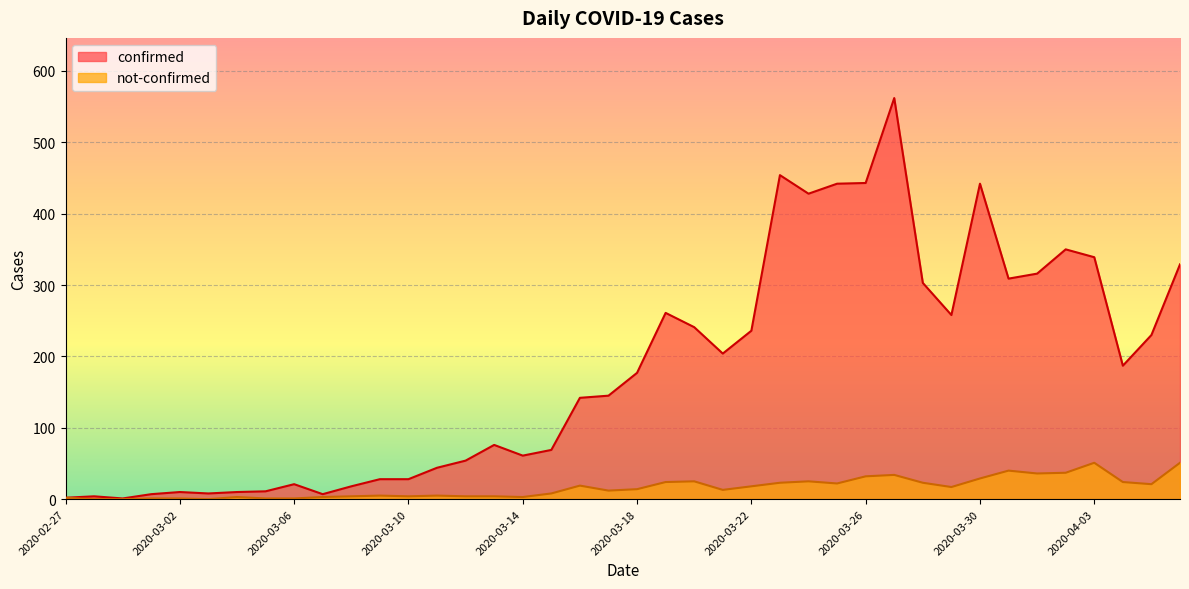

Rank the categories by not-confirmed value from highest to lowest.

2020-04-03, 2020-04-06, 2020-03-31, 2020-04-02, 2020-04-01, 2020-03-27, 2020-03-26, 2020-03-30, 2020-03-20, 2020-03-24, 2020-03-19, 2020-04-04, 2020-03-23, 2020-03-28, 2020-03-25, 2020-04-05, 2020-03-16, 2020-03-22, 2020-03-29, 2020-03-18, 2020-03-21, 2020-03-17, 2020-03-15, 2020-03-09, 2020-03-11, 2020-03-08, 2020-03-10, 2020-03-12, 2020-03-13, 2020-03-04, 2020-03-07, 2020-03-14, 2020-02-27, 2020-03-01, 2020-03-02, 2020-03-05, 2020-03-06, 2020-02-28, 2020-02-29, 2020-03-03